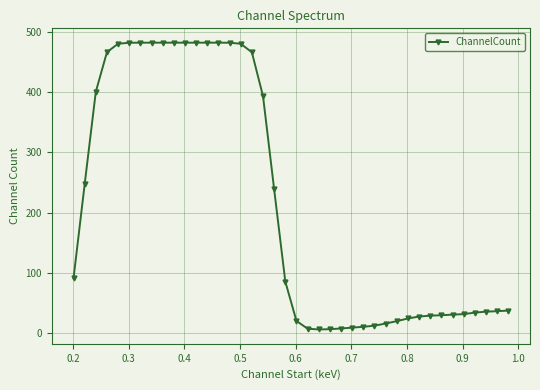

What is the greatest value displayed?

482.1